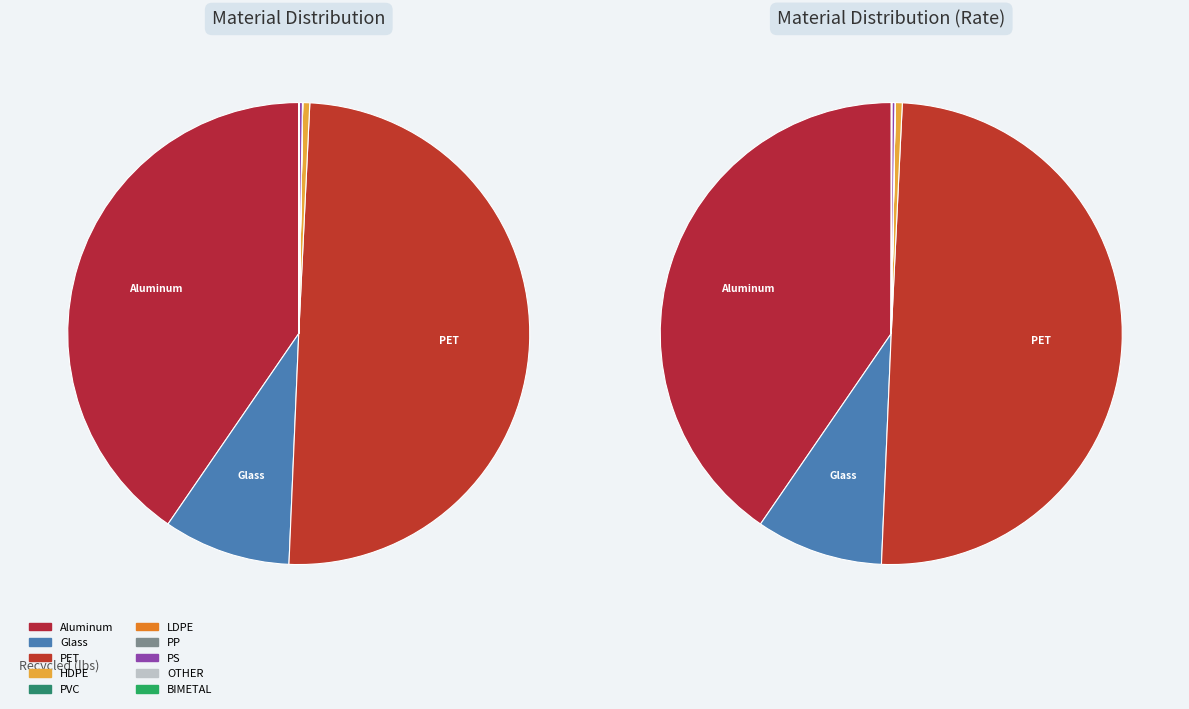

Which slice is the smallest?

PVC